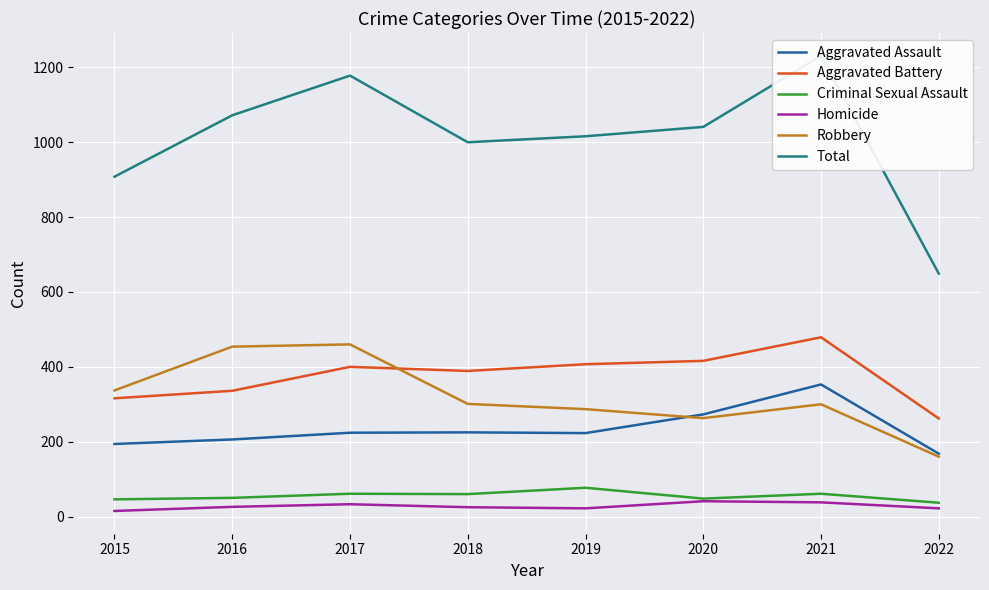

How many data points in Total are less than 1041?

4